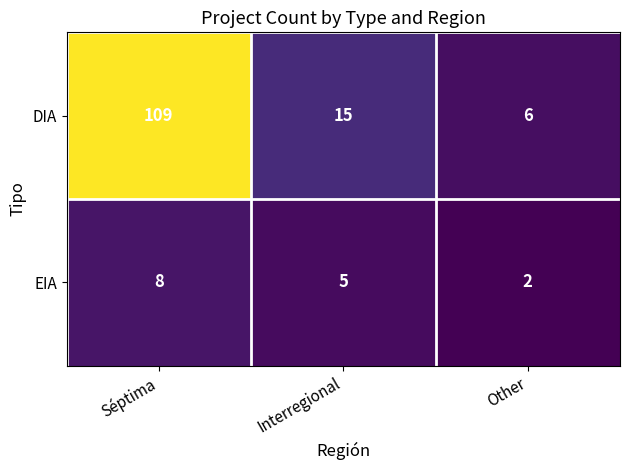

What is the average value of the EIA series?

5